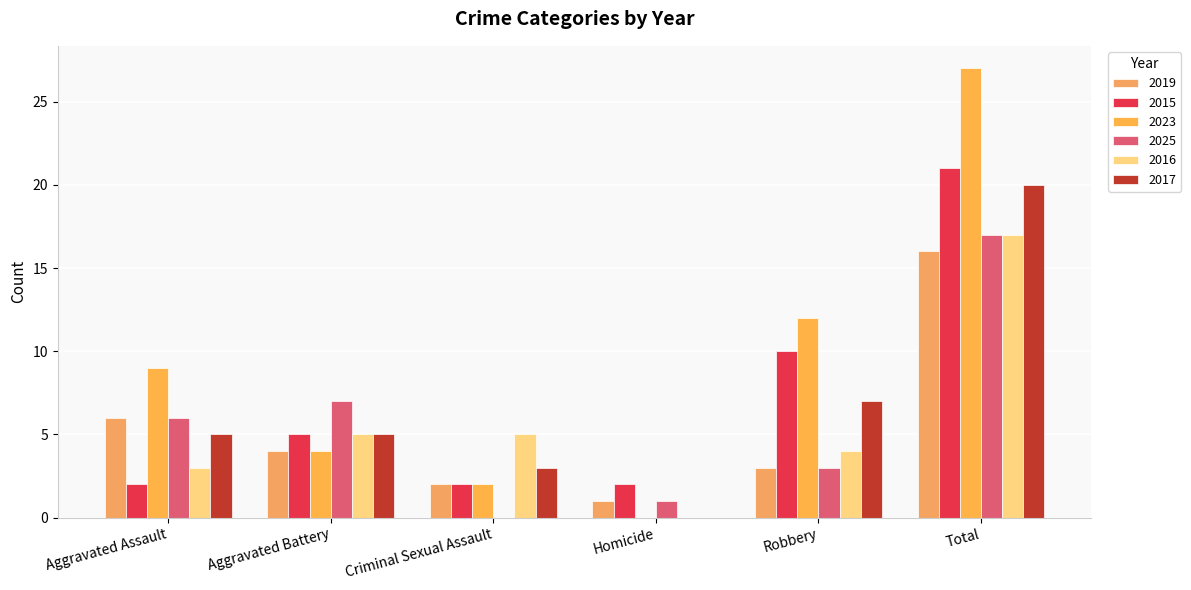

Reading left to right, extract all data points from this chart.

2019: Aggravated Assault=6	Aggravated Battery=4	Criminal Sexual Assault=2	Homicide=1	Robbery=3	Total=16
2015: Aggravated Assault=2	Aggravated Battery=5	Criminal Sexual Assault=2	Homicide=2	Robbery=10	Total=21
2023: Aggravated Assault=9	Aggravated Battery=4	Criminal Sexual Assault=2	Homicide=0	Robbery=12	Total=27
2025: Aggravated Assault=6	Aggravated Battery=7	Criminal Sexual Assault=0	Homicide=1	Robbery=3	Total=17
2016: Aggravated Assault=3	Aggravated Battery=5	Criminal Sexual Assault=5	Homicide=0	Robbery=4	Total=17
2017: Aggravated Assault=5	Aggravated Battery=5	Criminal Sexual Assault=3	Homicide=0	Robbery=7	Total=20